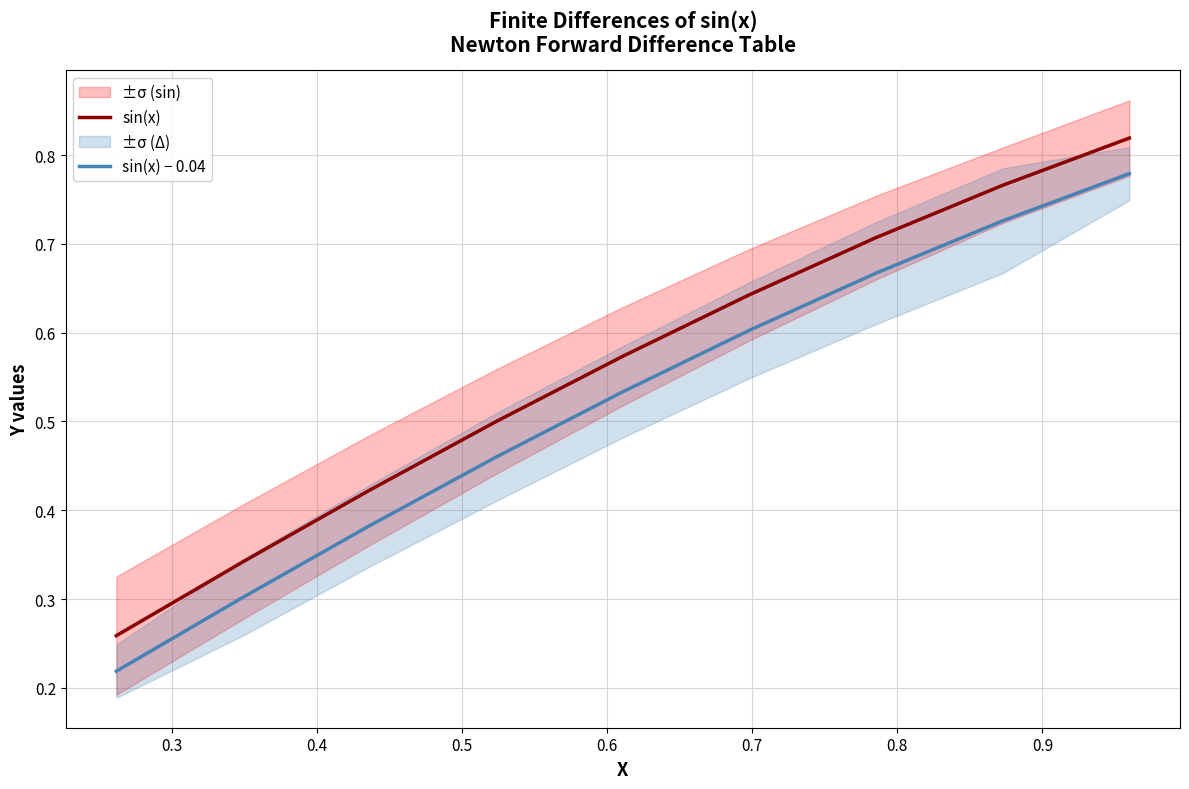

Which series has the largest range (max minus min)?

sin(x)